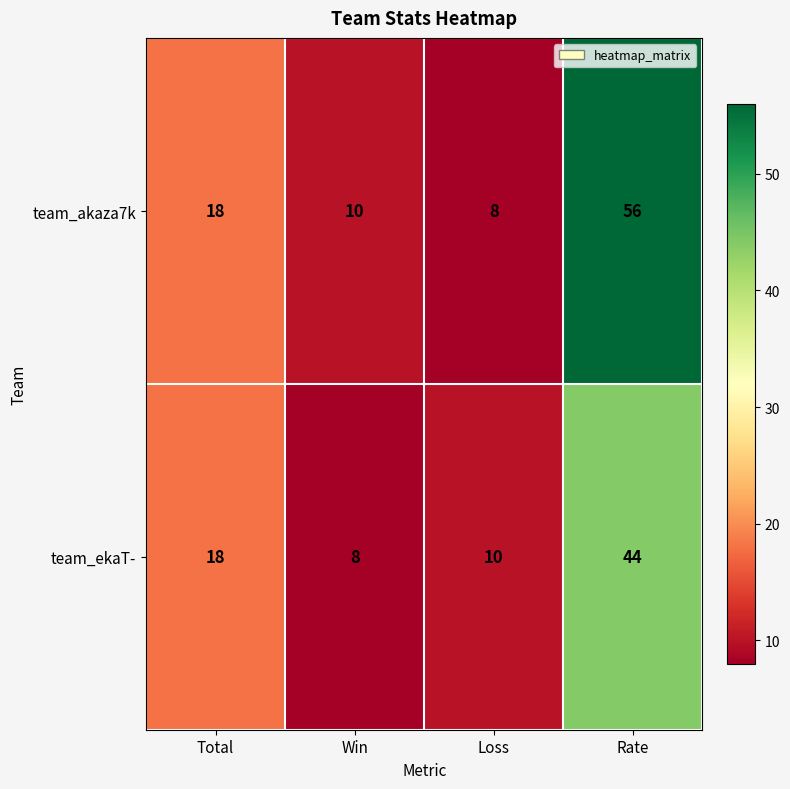

Which label corresponds to the largest value in the chart?

Rate